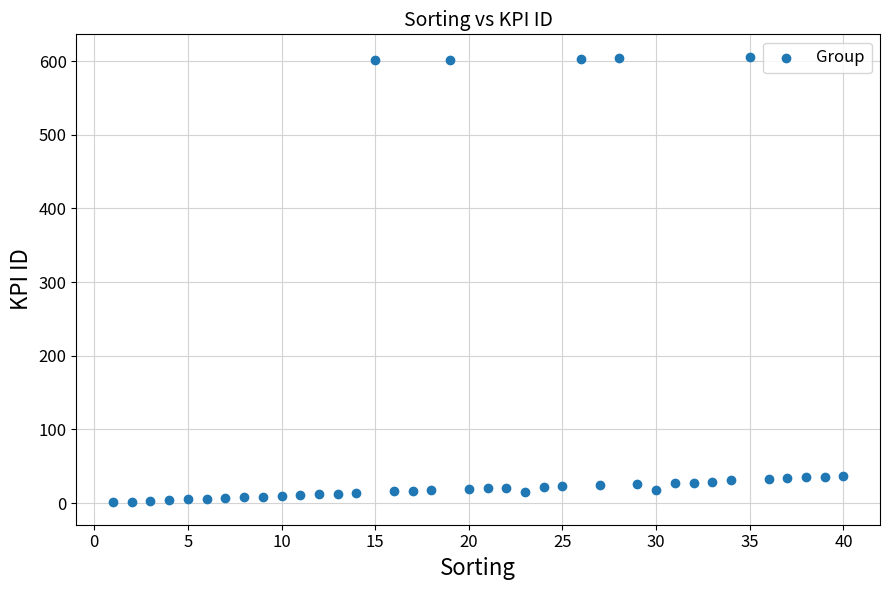

What is the range of X values (max minus min)?

39